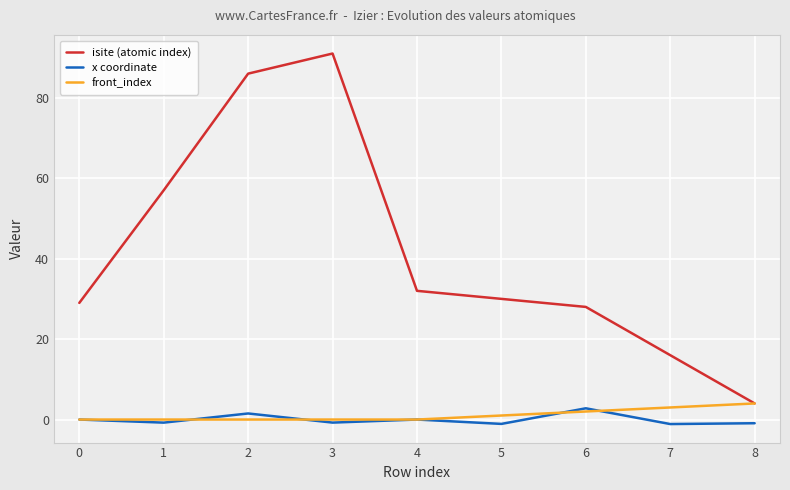

List the series in order of their peak value, highest first.

isite (atomic index), front_index, x coordinate